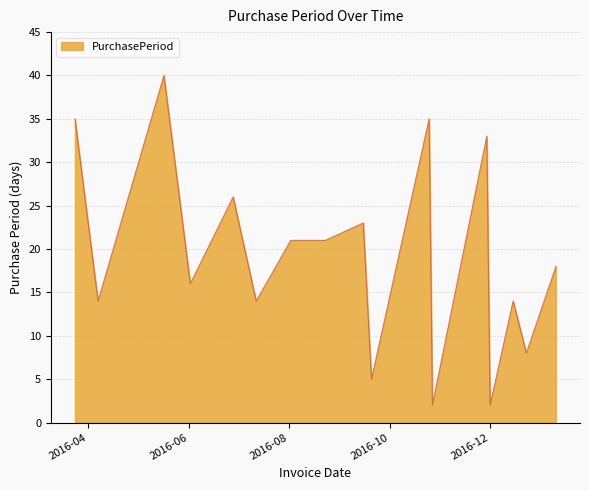

What is the maximum value shown in the chart?

40